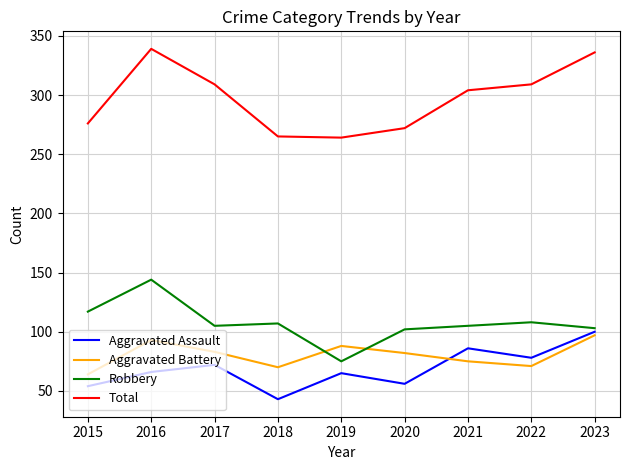

Which category has the highest value across all series?

2016